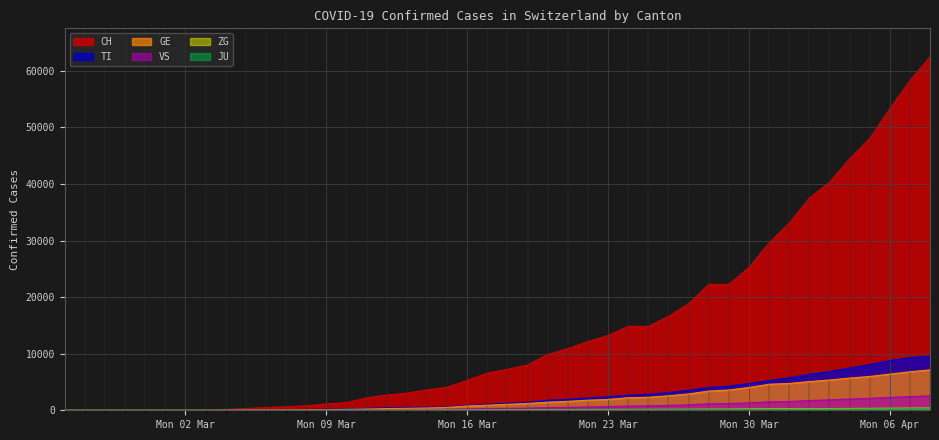

What is the value of the VS point at the 39th from the left?

2432